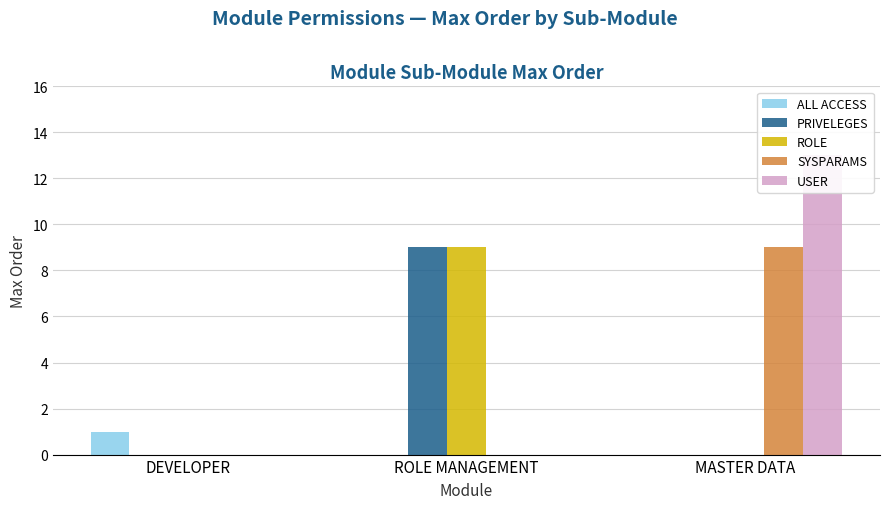

What is the difference between the ALL ACCESS values at DEVELOPER and MASTER DATA?

1